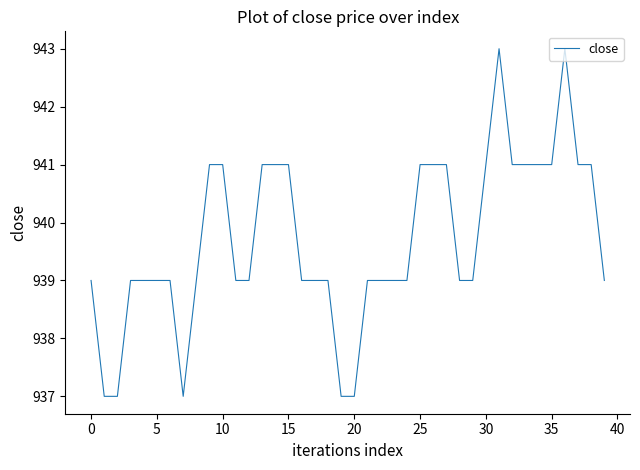

What is the smallest value displayed?

937